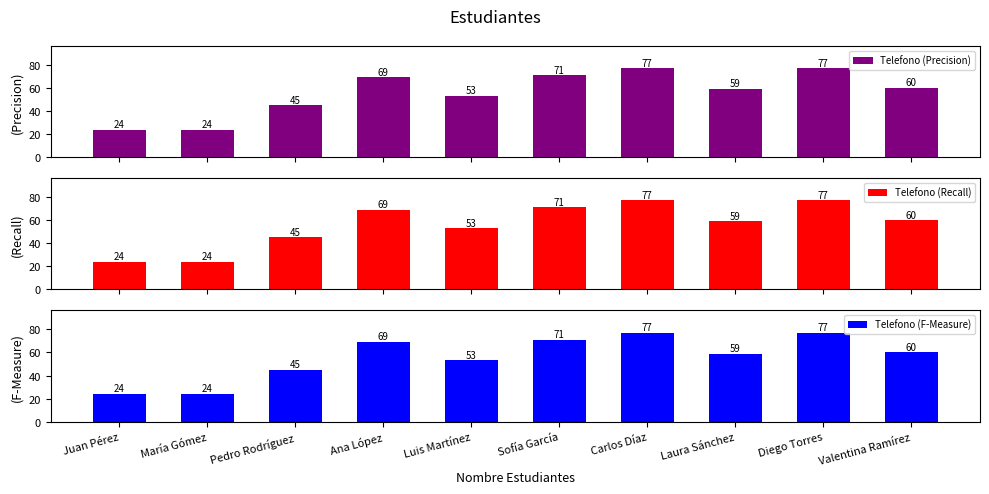

At which label does Telefono (Recall) reach its minimum?

Juan Pérez